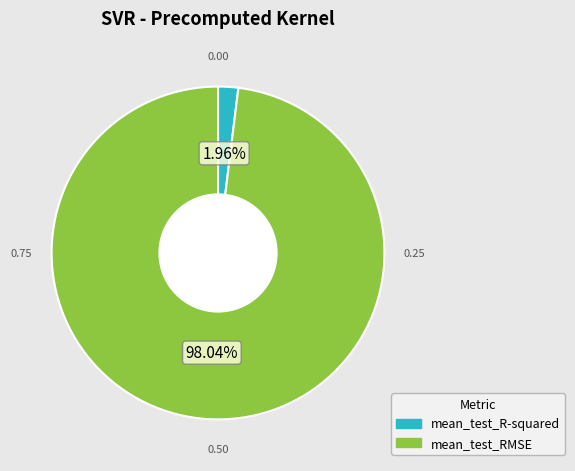

Rank the categories by value from lowest to highest.

mean_test_R-squared, mean_test_RMSE